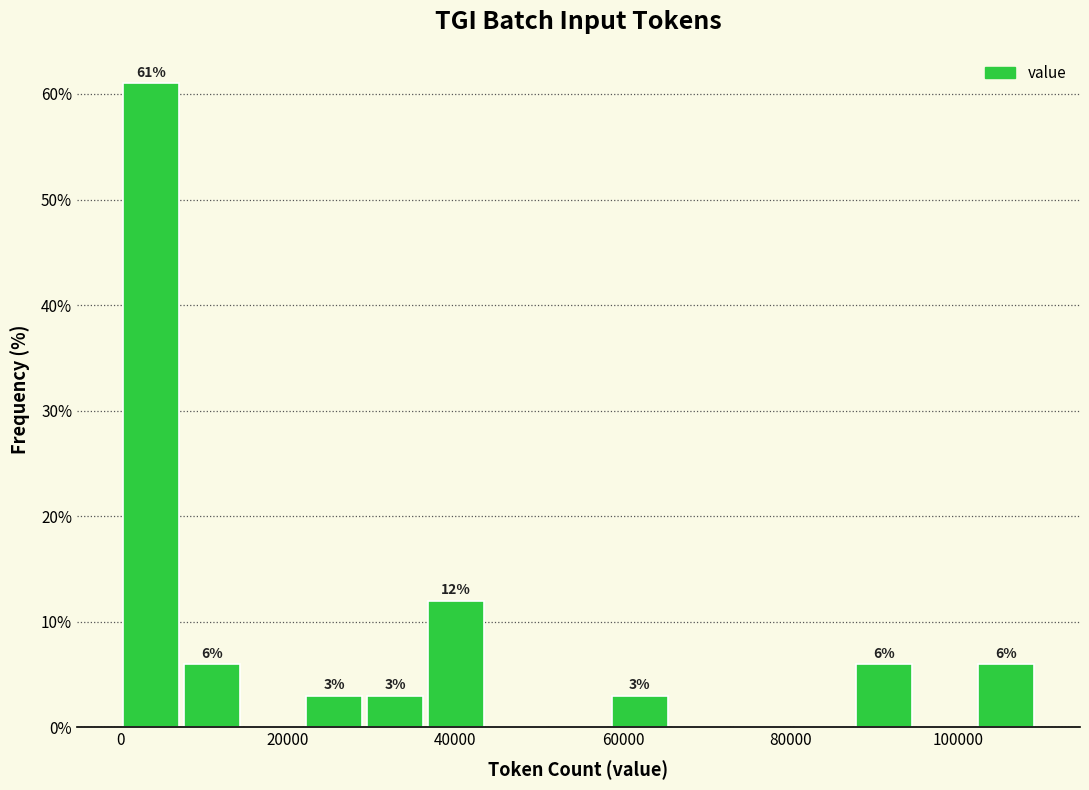

Around what value on the x-axis is the tallest bar? Give the approximate position of its centre, as read against the axis.

4000